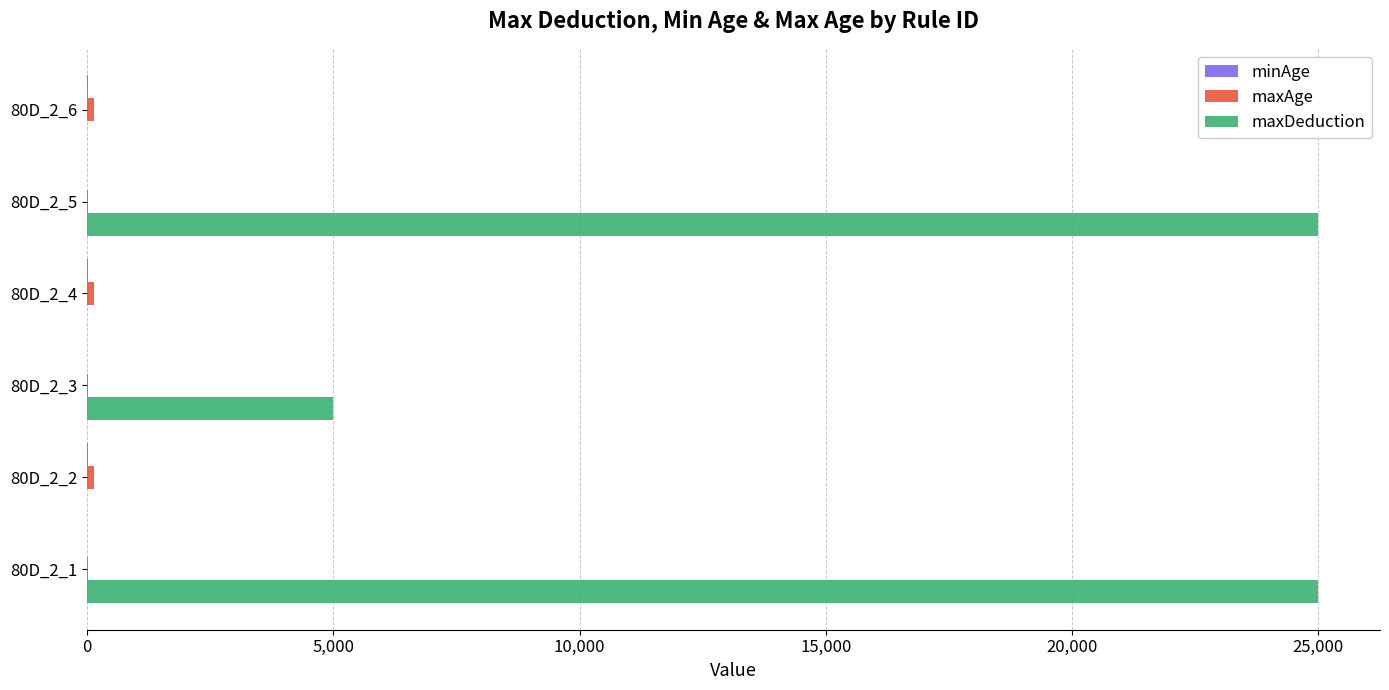

The value of maxDeduction at 80D_2_1 is 25000. True or false?

True